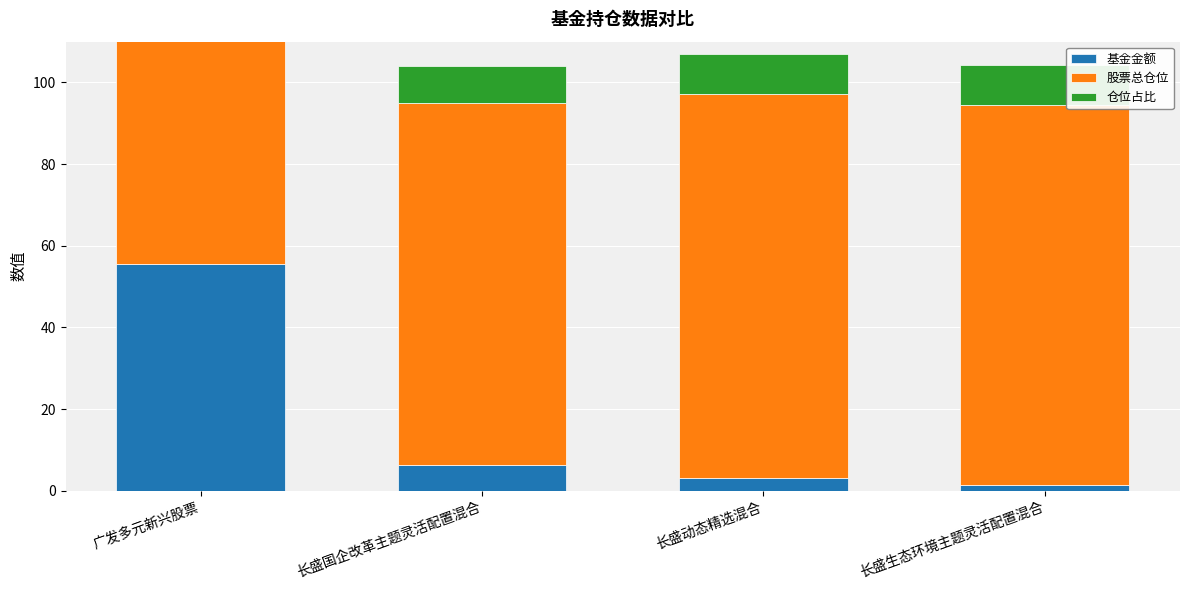

Where does the 仓位占比 series first go above 9?

长盛动态精选混合